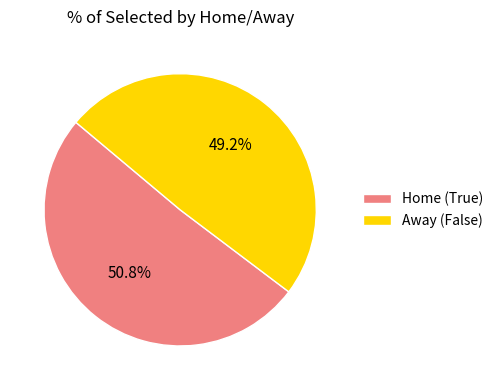

Does any single category account for the majority?

Yes